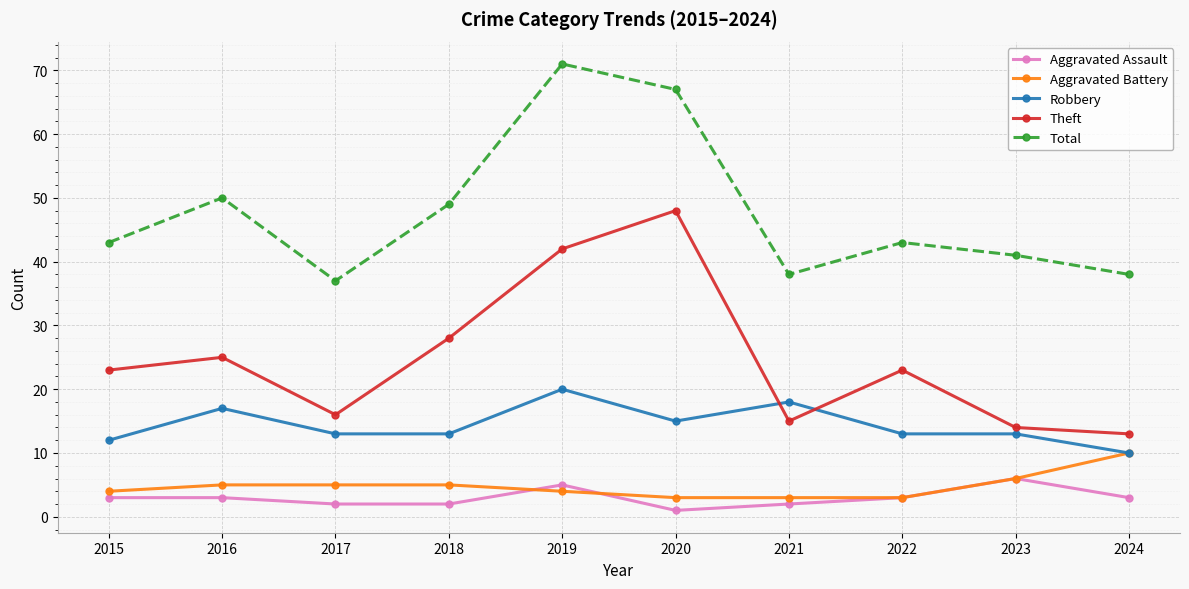

Reading right to left, list all the values displayed in this chart.

Aggravated Assault: 2024=3	2023=6	2022=3	2021=2	2020=1	2019=5	2018=2	2017=2	2016=3	2015=3
Aggravated Battery: 2024=10	2023=6	2022=3	2021=3	2020=3	2019=4	2018=5	2017=5	2016=5	2015=4
Robbery: 2024=10	2023=13	2022=13	2021=18	2020=15	2019=20	2018=13	2017=13	2016=17	2015=12
Theft: 2024=13	2023=14	2022=23	2021=15	2020=48	2019=42	2018=28	2017=16	2016=25	2015=23
Total: 2024=38	2023=41	2022=43	2021=38	2020=67	2019=71	2018=49	2017=37	2016=50	2015=43